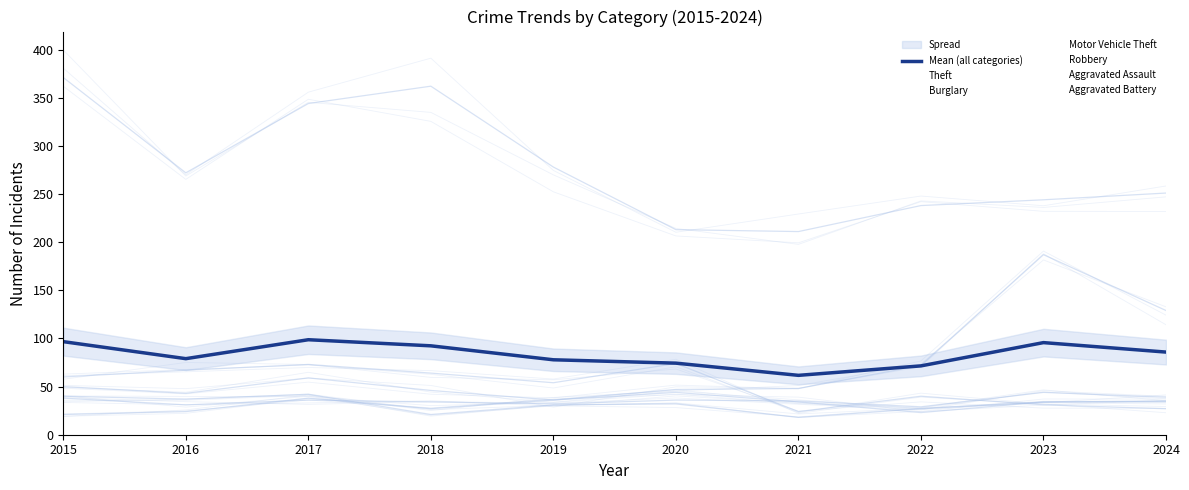

What is the lowest value of the Theft series?

211